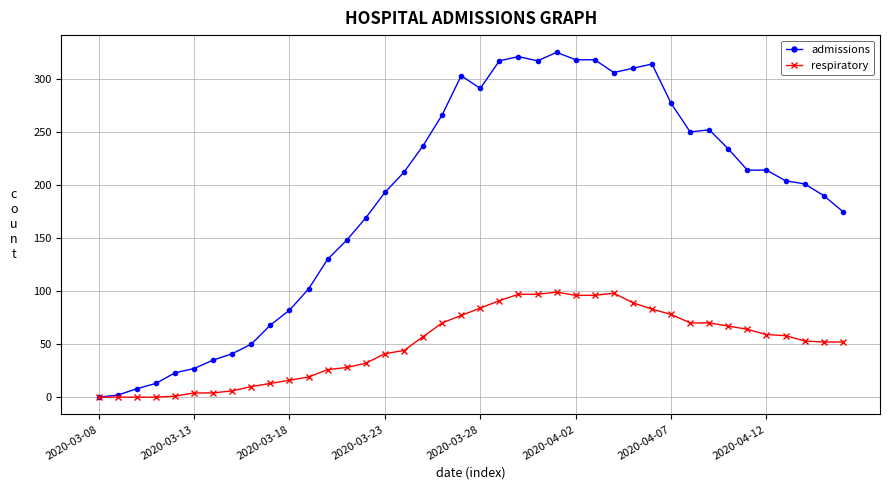

What is the maximum value shown in the chart?

325